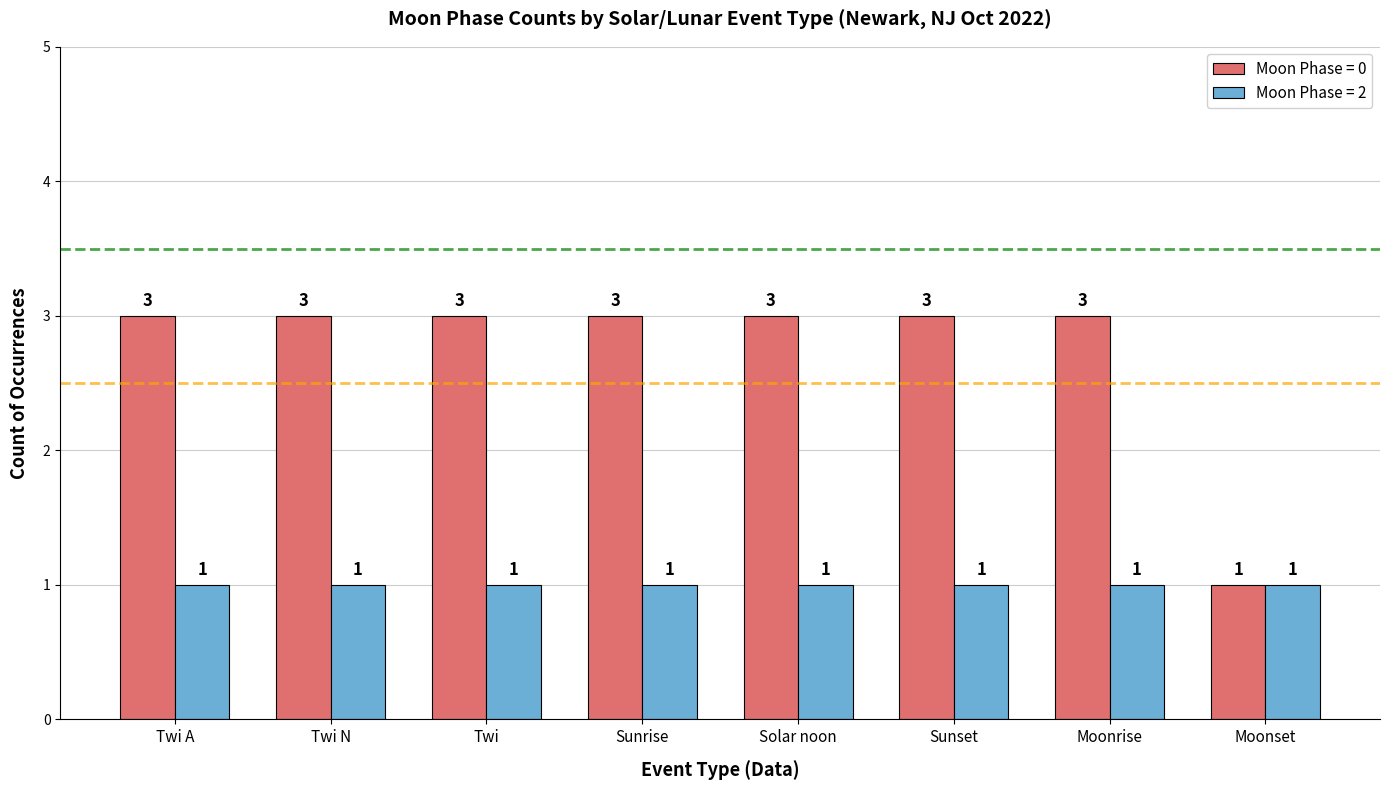

Is the value of Moon Phase = 2 at Twi greater than the value of Moon Phase = 0 at Sunrise?

No